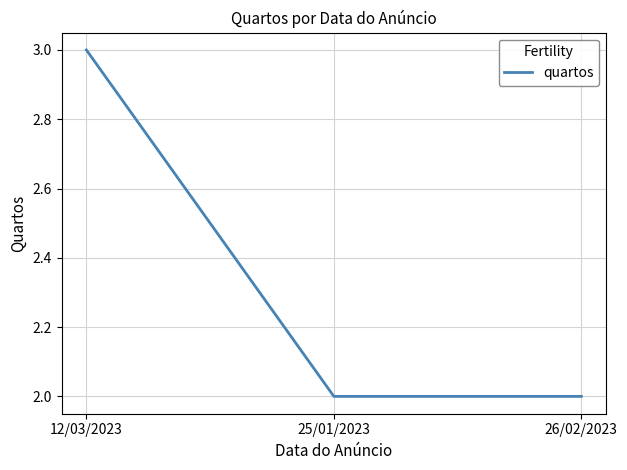

What is the smallest value displayed?

2